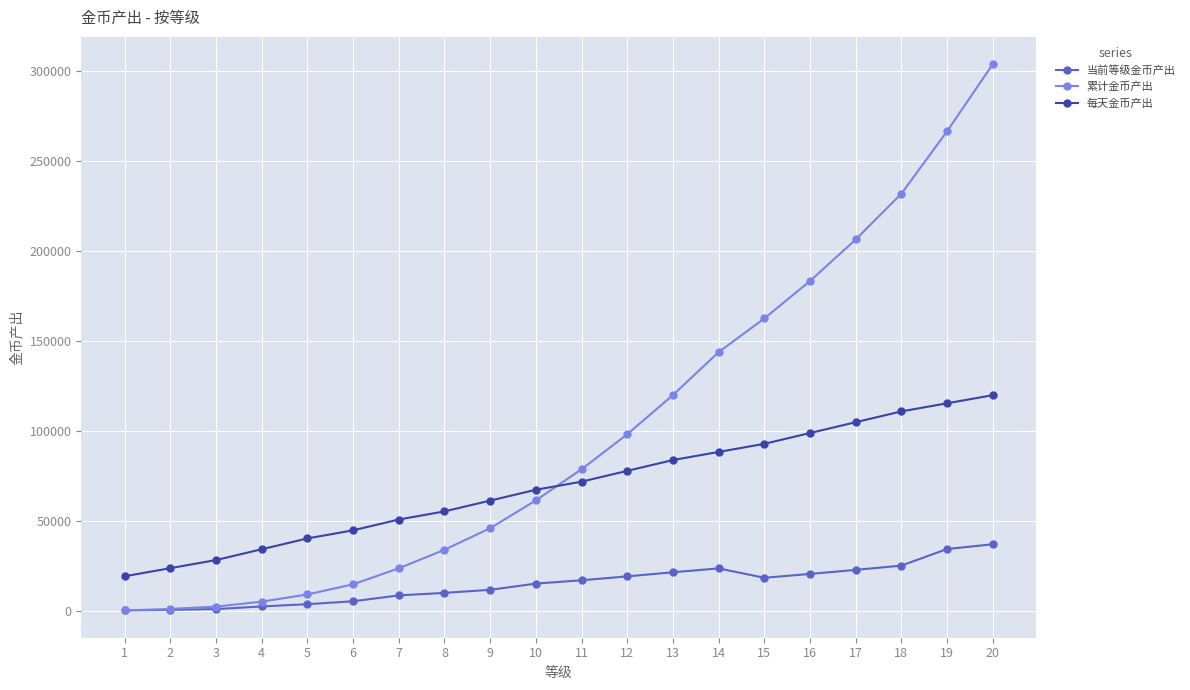

After their last crossing, which series has the higher values: 每天金币产出 or 累计金币产出?

累计金币产出